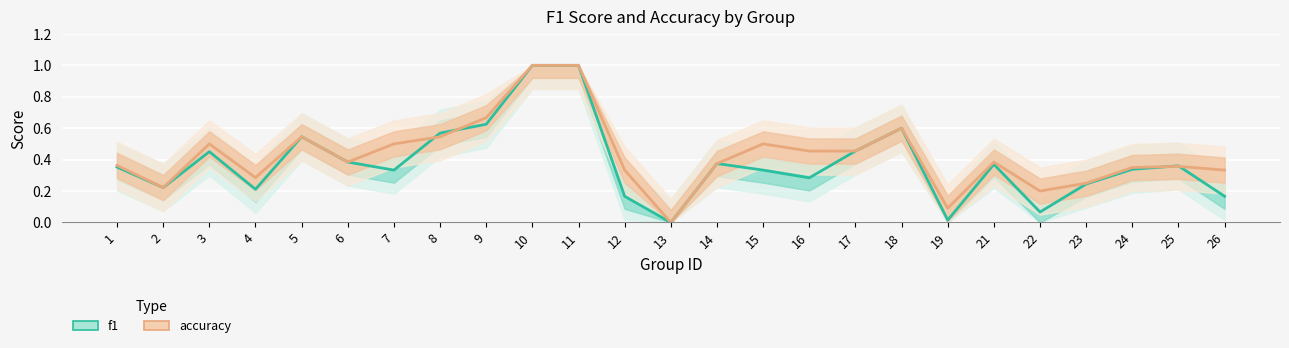

What is the difference between the highest and lowest values at 22?

0.1